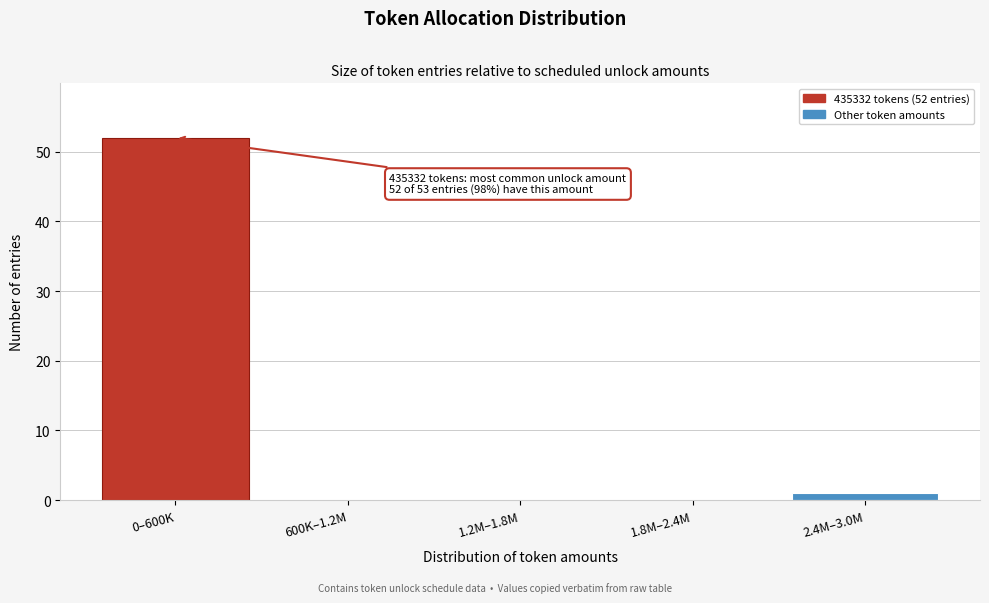

Reading right to left, transcribe all the data shown in this chart.

2.4M–3.0M=1	1.8M–2.4M=0	1.2M–1.8M=0	600K–1.2M=0	0–600K=52